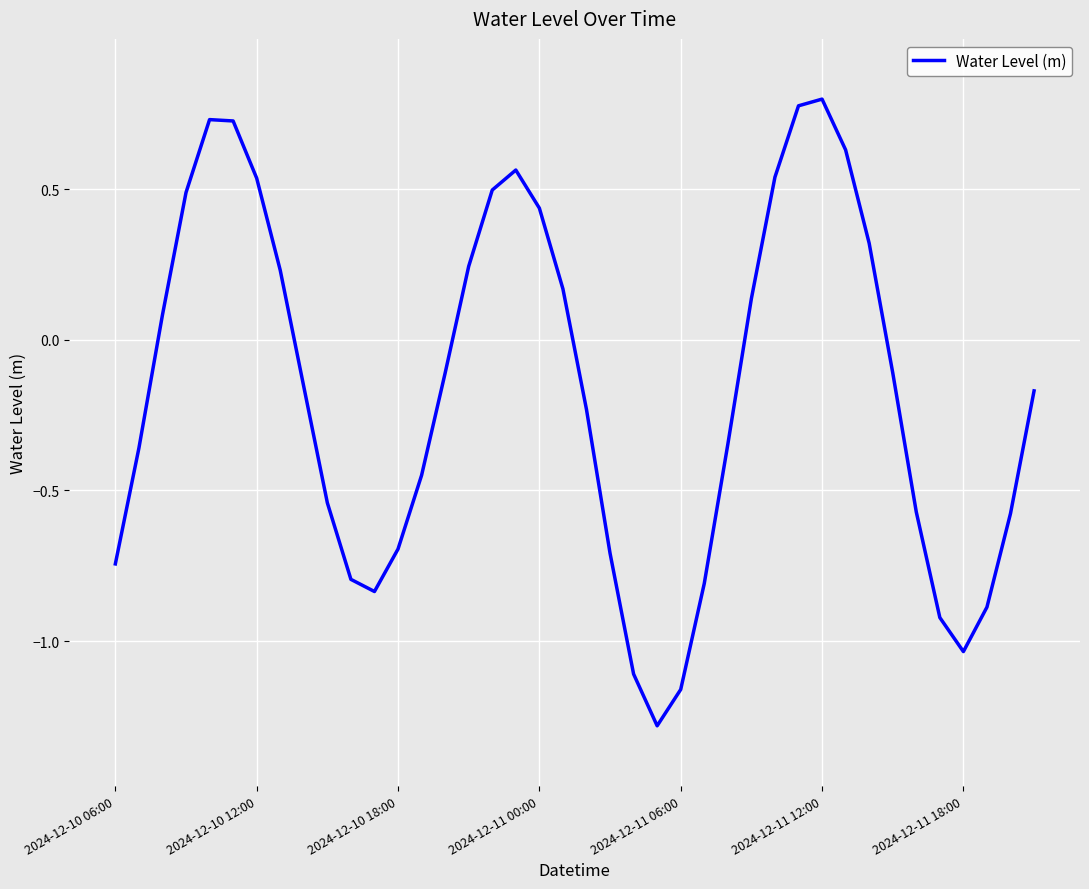

What is the difference between the maximum and minimum values?

2.1